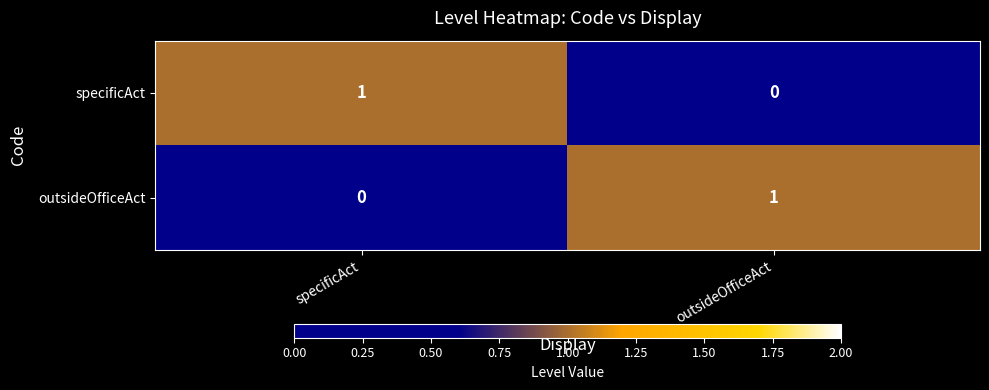

At which label does specificAct reach its peak?

specificAct